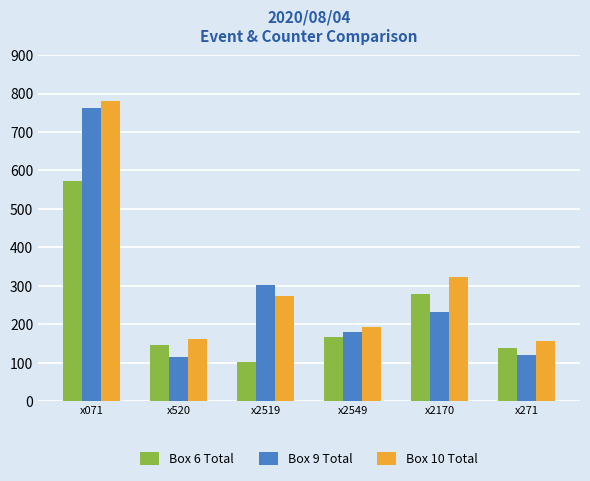

What are all the series names shown in the legend?

Box 6 Total, Box 9 Total, Box 10 Total